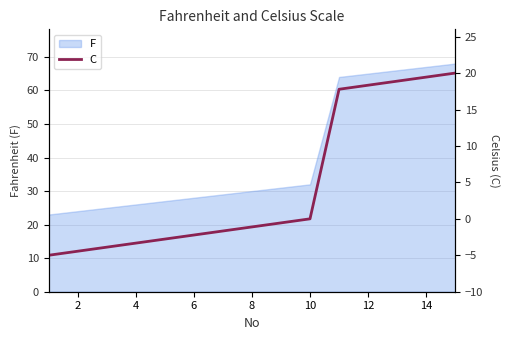

What is the sum of all values?

69.4